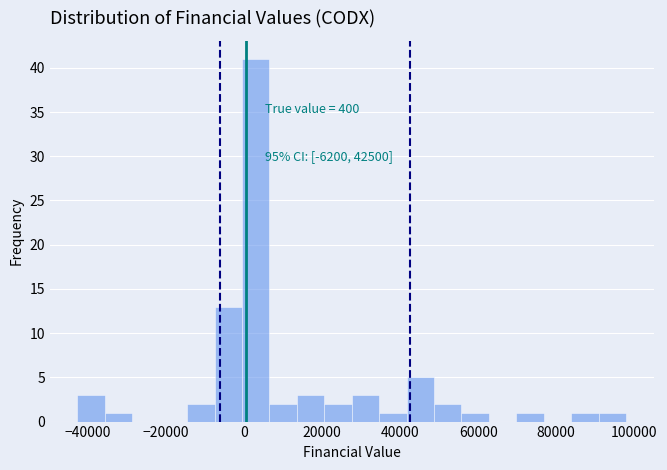

Around what value on the x-axis is the tallest bar? Give the approximate position of its centre, as read against the axis.

2000